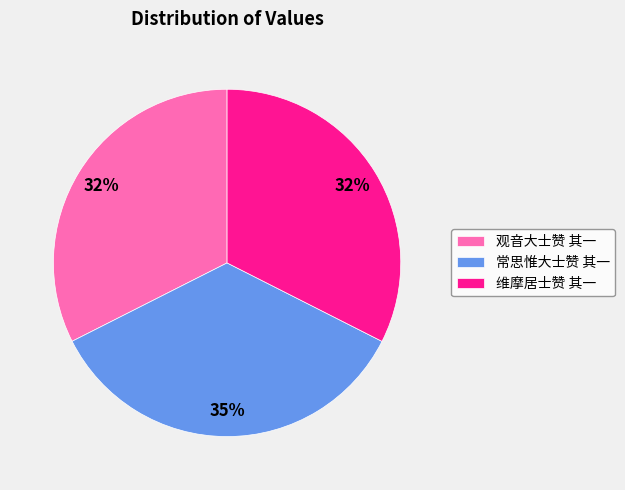

Which has a higher value, 维摩居士赞 其一 or 常思惟大士赞 其一?

常思惟大士赞 其一